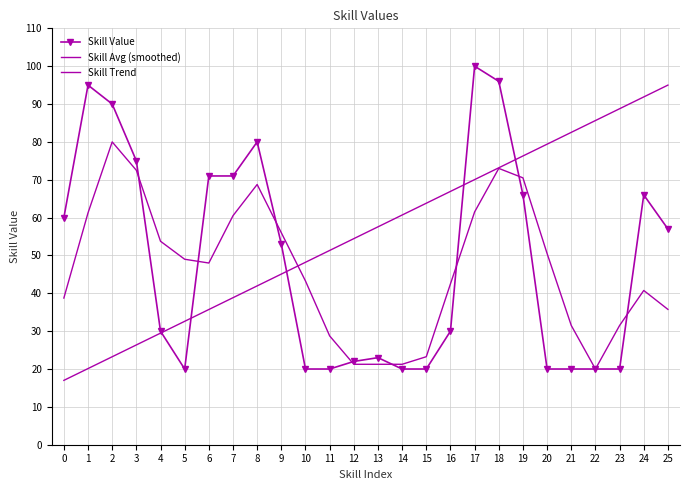

What is the difference between the highest and lowest values at 19?

10.3